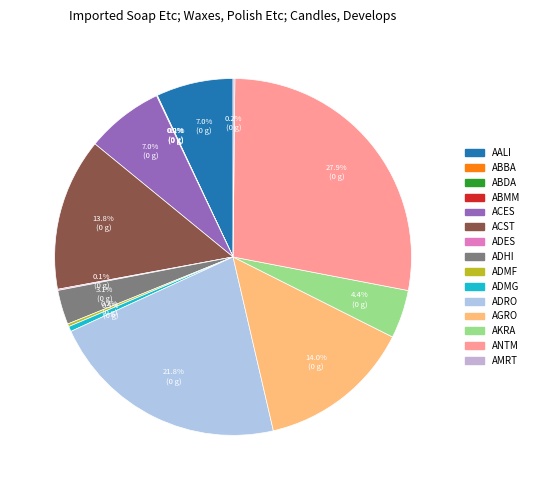

Which slice is the largest?

ANTM